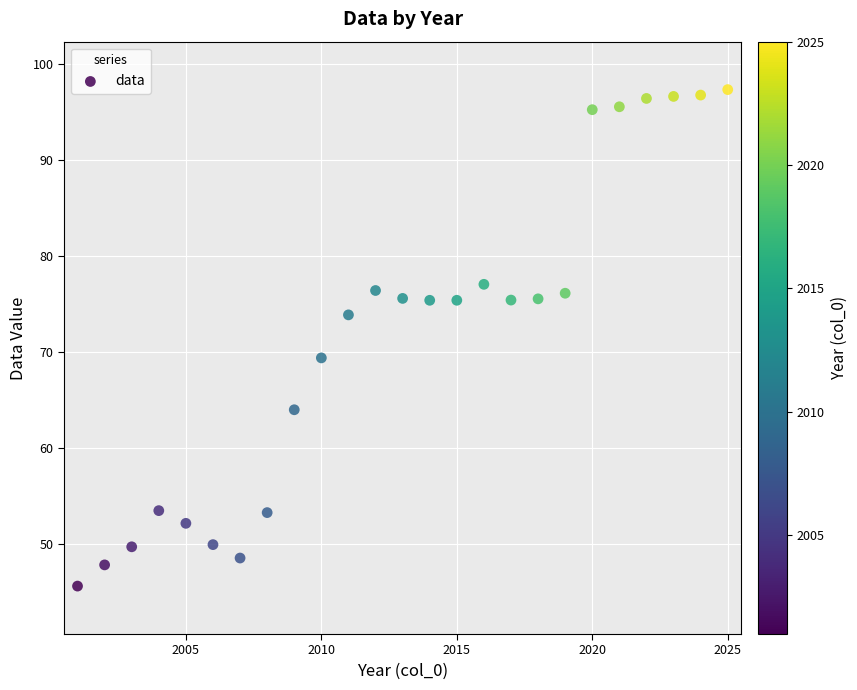

What is the range of Y values (max minus min)?

51.8